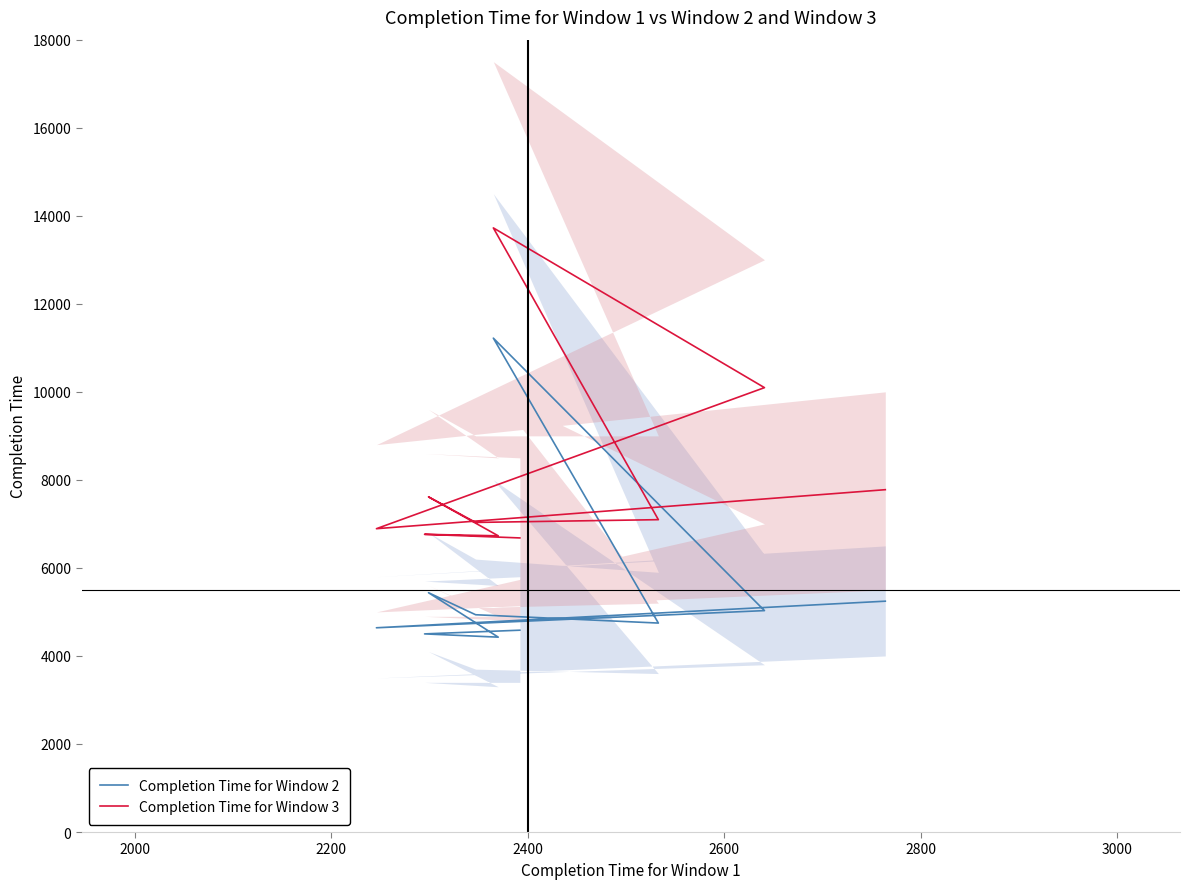

True or false: Completion Time for Window 2 and Completion Time for Window 3 cross at least once.

False